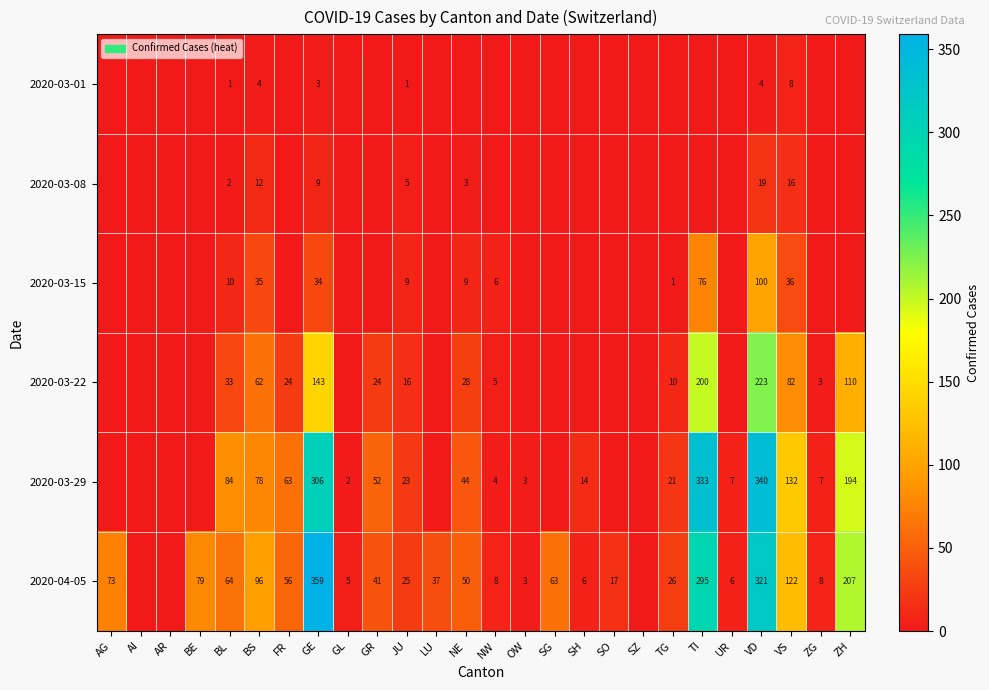

What is the difference between the 2020-04-05 values at FR and AG?

17